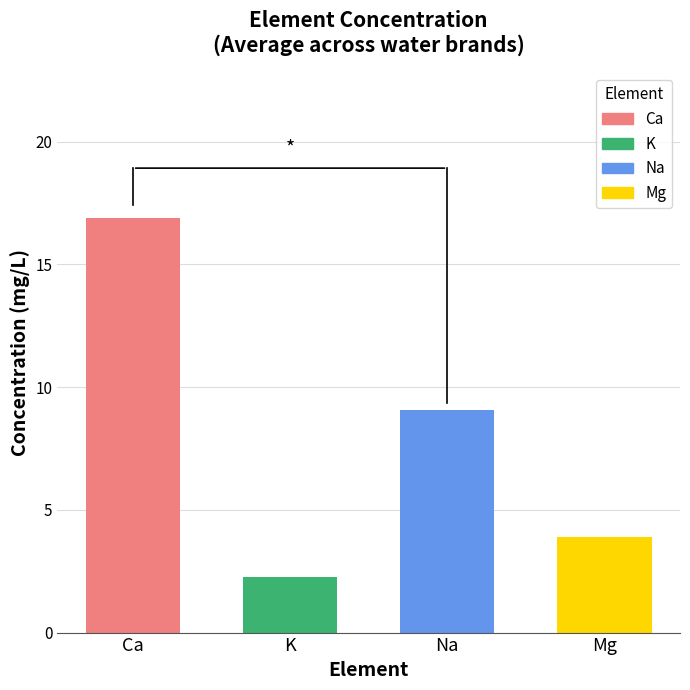

How many categories are shown in the chart?

4